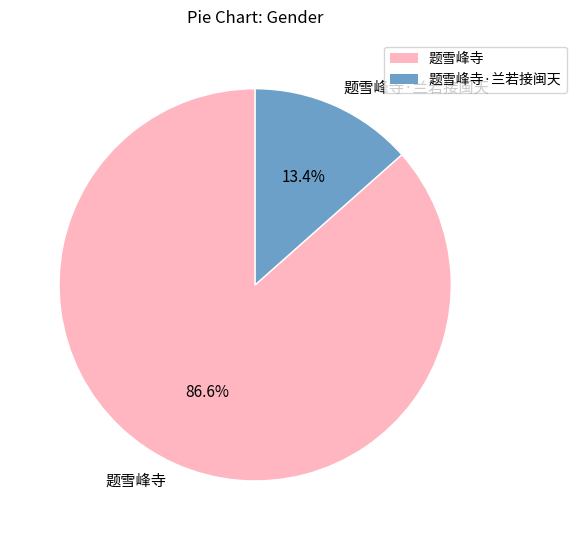

Does 题雪峰寺 represent more than half of the total?

Yes